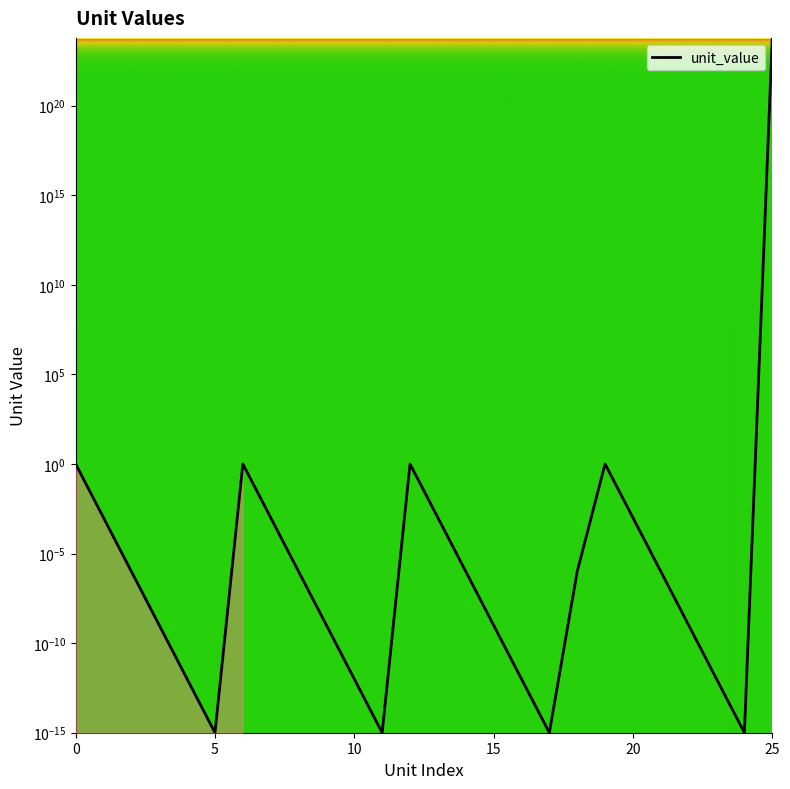

What is the sum of all values?

601999999999999995805696.0